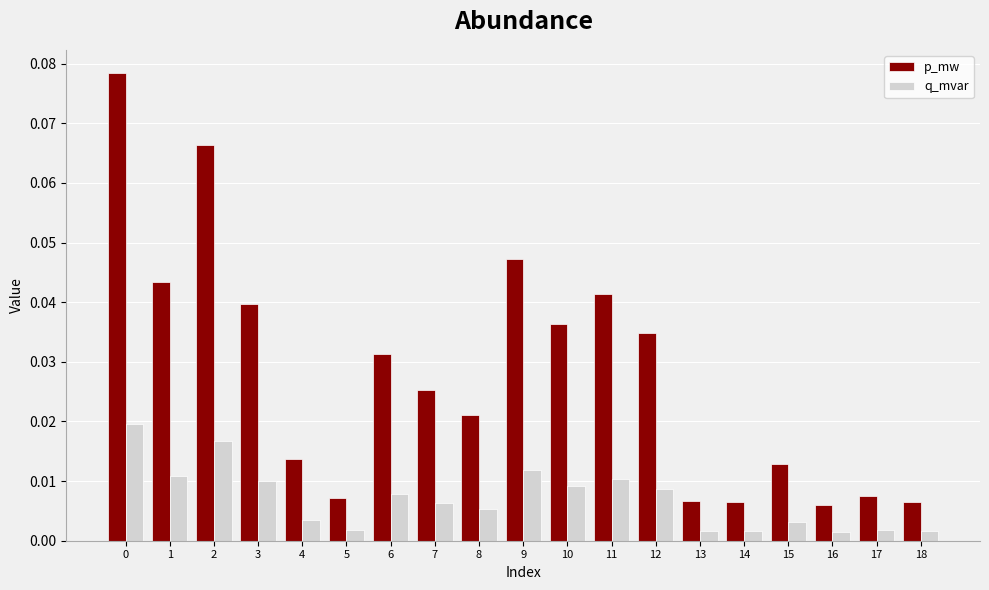

Rank the series at 12 from lowest to highest value.

q_mvar, p_mw